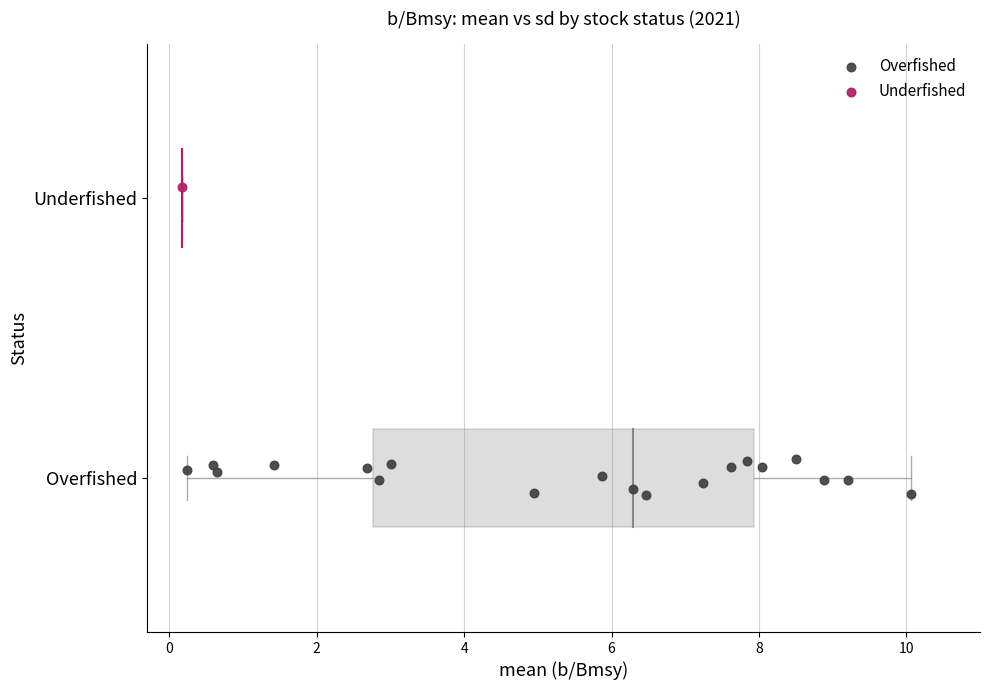

What are all the series names shown in the legend?

Overfished, Underfished